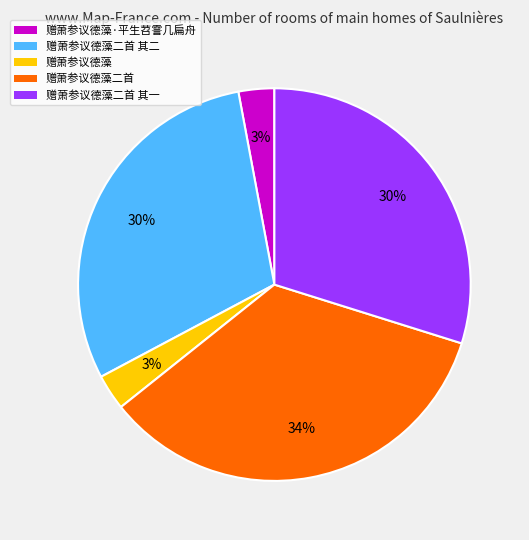

Which category has the biggest portion of the pie?

赠萧参议德藻二首